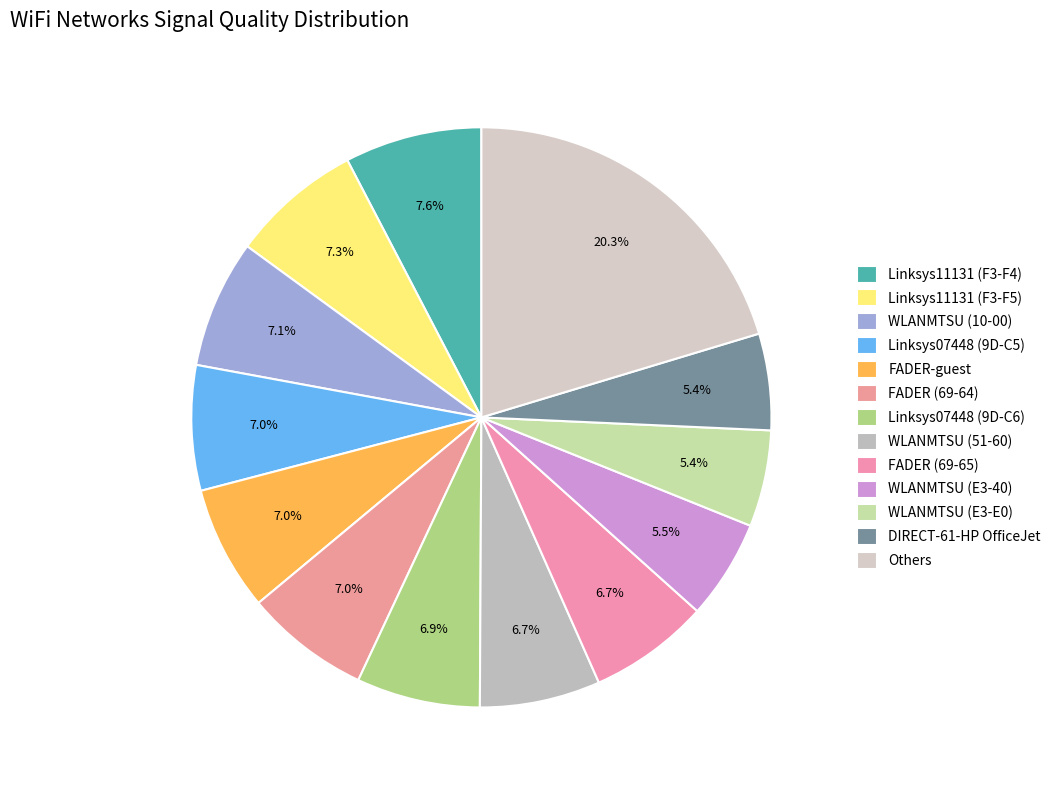

How many slices are in this pie chart?

13